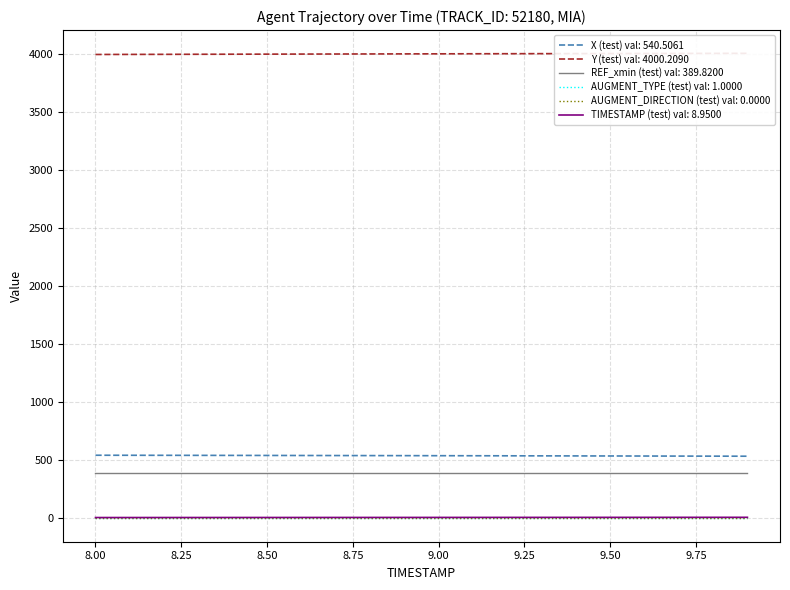

The value of Y at 9.0 is 4000.6. True or false?

True